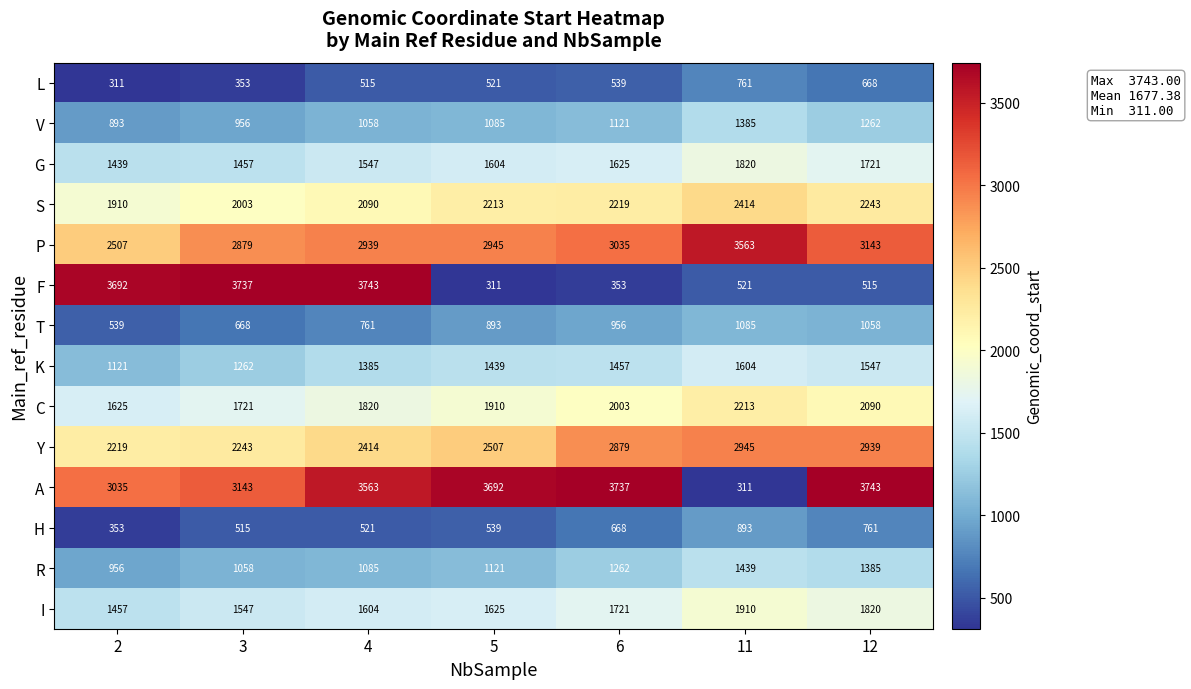

At which label is C closest to 1919?

5